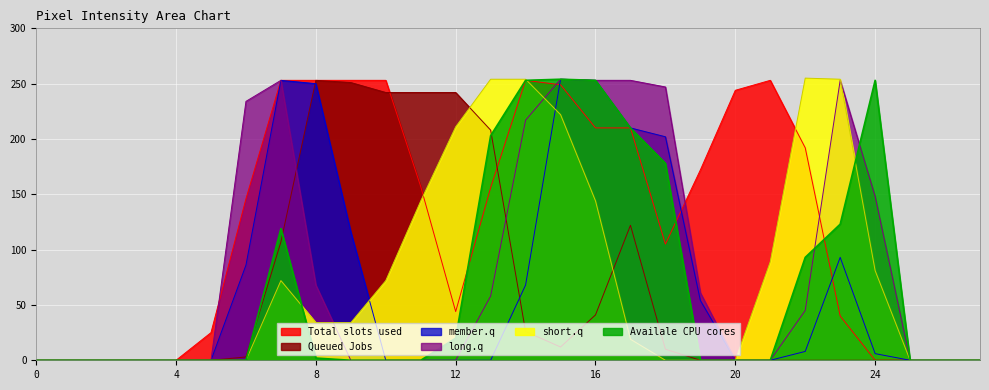

Reading left to right, extract all data points from this chart.

col_17: 0	0	0	0	0	25	146	253	253	253	253	157	44	156	253	249	210	210	105	172	244	253	192	40	0	0	0	0
col_11: 0	0	0	0	0	0	3	107	253	251	242	242	242	208	26	12	41	122	10	0	0	0	0	0	0	0	0	0
col_12: 0	0	0	0	0	0	86	253	250	116	0	0	0	0	68	254	253	210	202	54	0	0	8	93	6	0	0	0
col_13: 0	0	0	0	0	0	234	253	68	0	0	0	0	58	217	254	253	253	247	61	0	0	45	253	148	0	0	0
col_15: 0	0	0	0	0	0	0	72	34	34	72	144	211	254	254	222	144	19	0	0	0	89	255	254	81	0	0	0
col_14: 0	0	0	0	0	0	0	119	2	0	0	0	20	203	253	254	253	210	178	0	0	0	93	123	253	0	0	0